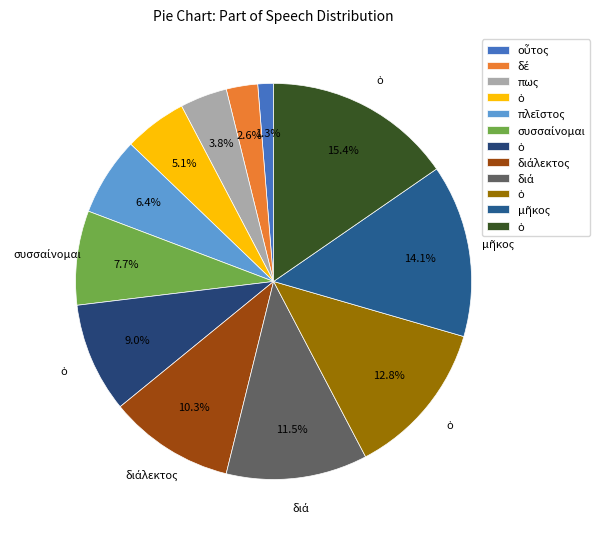

Count the number of slices in the pie.

12